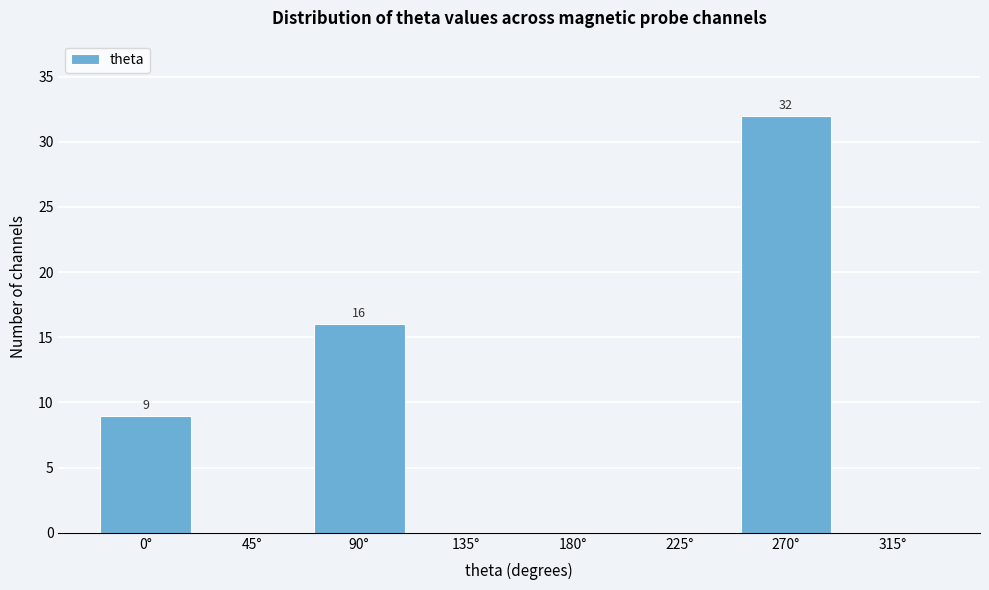

Reading left to right, transcribe all the data shown in this chart.

0°=9	45°=0	90°=16	135°=0	180°=0	225°=0	270°=32	315°=0